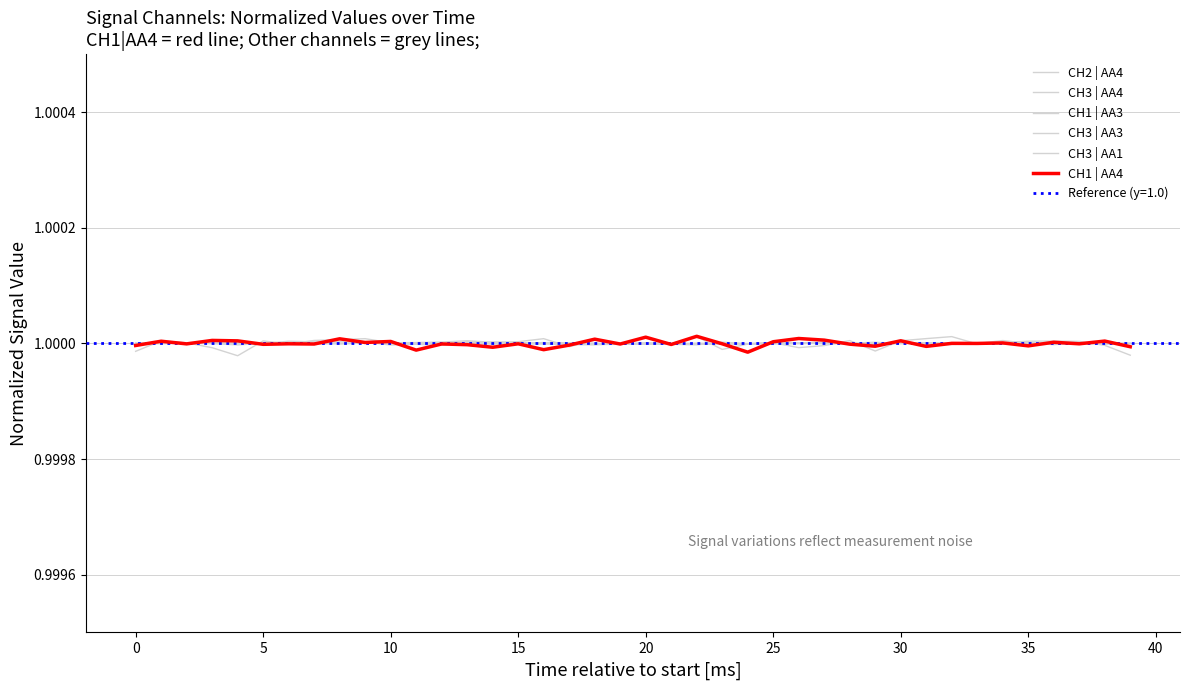

What are all the series names shown in the legend?

CH2 | AA4, CH3 | AA4, CH1 | AA3, CH3 | AA3, CH3 | AA1, CH1 | AA4